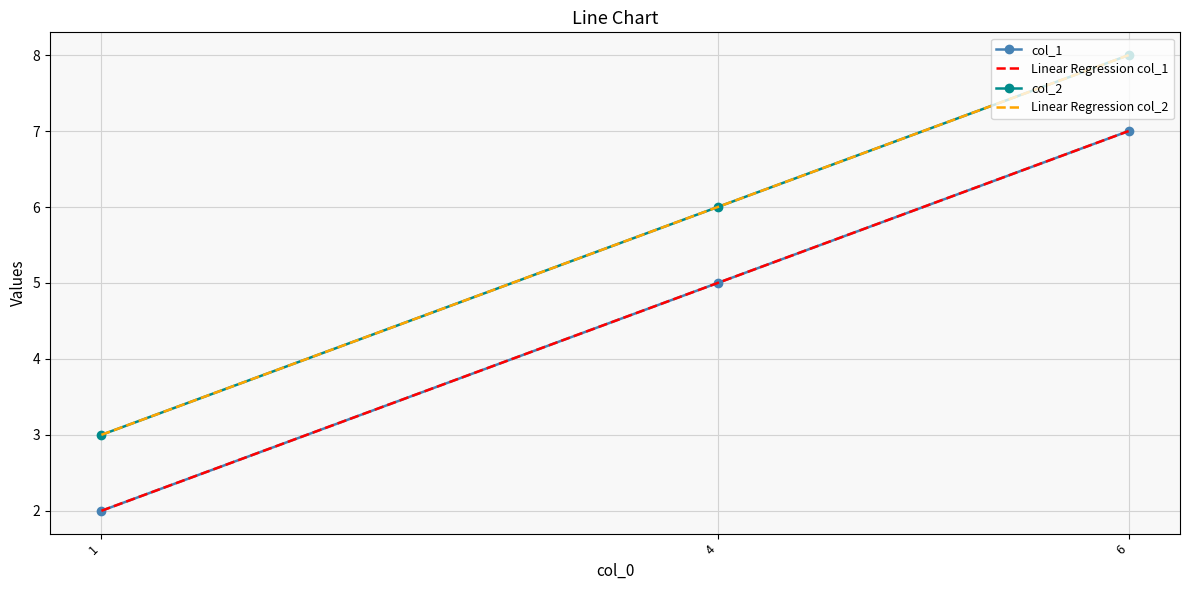

Reading left to right, extract all data points from this chart.

col_1: 2.0	5.0	7.0
Linear Regression col_1: 2.0	5.0	7.0
col_2: 3.0	6.0	8.0
Linear Regression col_2: 3.0	6.0	8.0